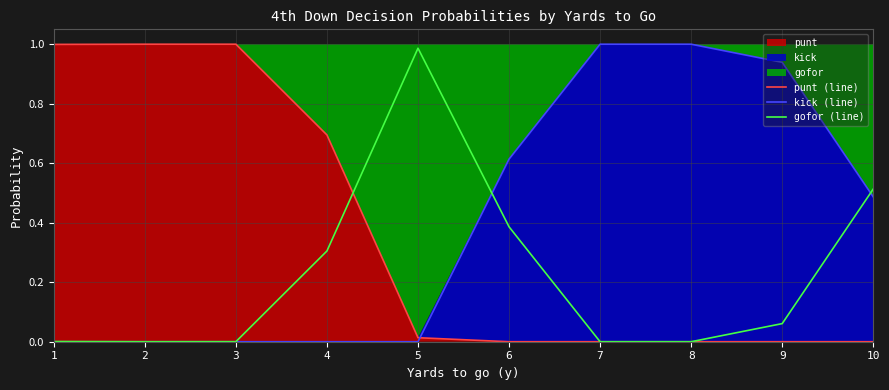

At how many categories does at least one series exceed 0?

10